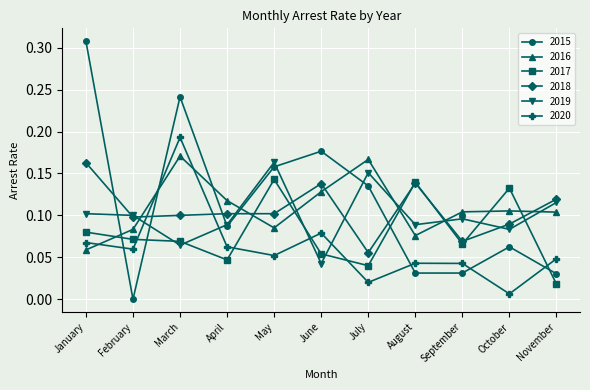

At which label does 2016 reach its peak?

March